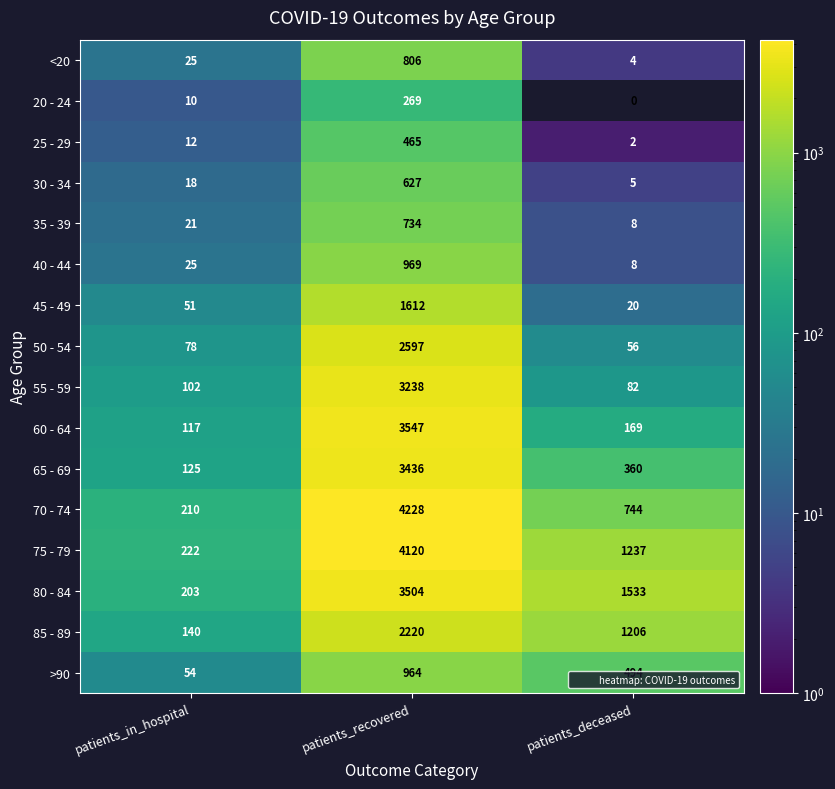

List the series in order of their peak value, highest first.

70 - 74, 75 - 79, 60 - 64, 80 - 84, 65 - 69, 55 - 59, 50 - 54, 85 - 89, 45 - 49, 40 - 44, >90, <20, 35 - 39, 30 - 34, 25 - 29, 20 - 24